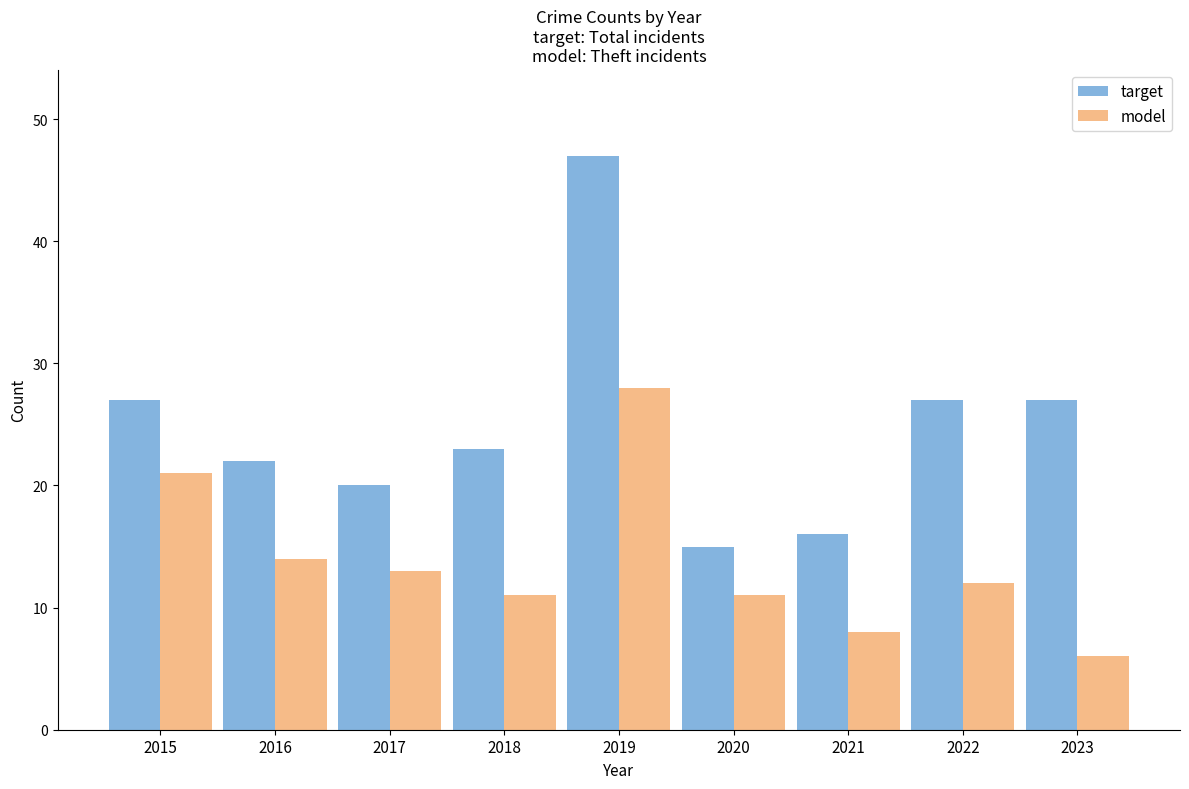

The target series shows 16 at 2021. True or false?

True